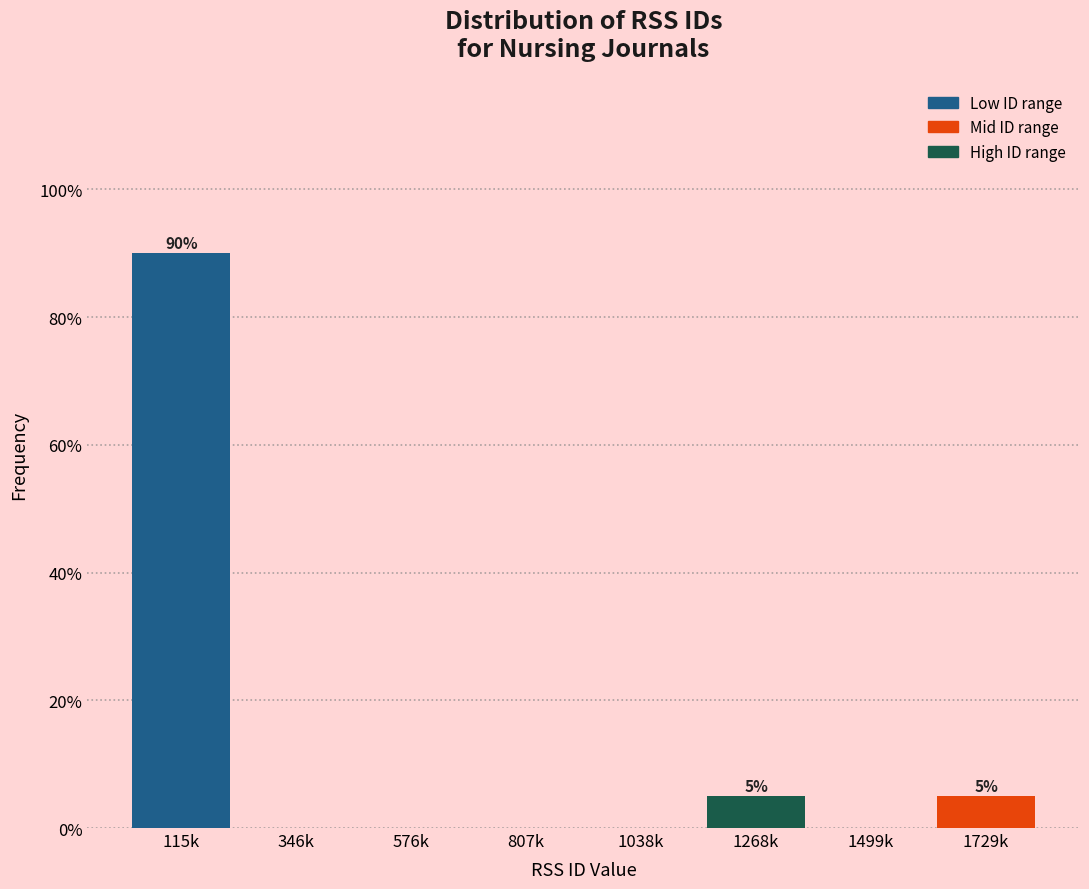

Reading left to right, transcribe all the data shown in this chart.

115k=90	346k=0	576k=0	807k=0	1038k=0	1268k=5	1499k=0	1729k=5